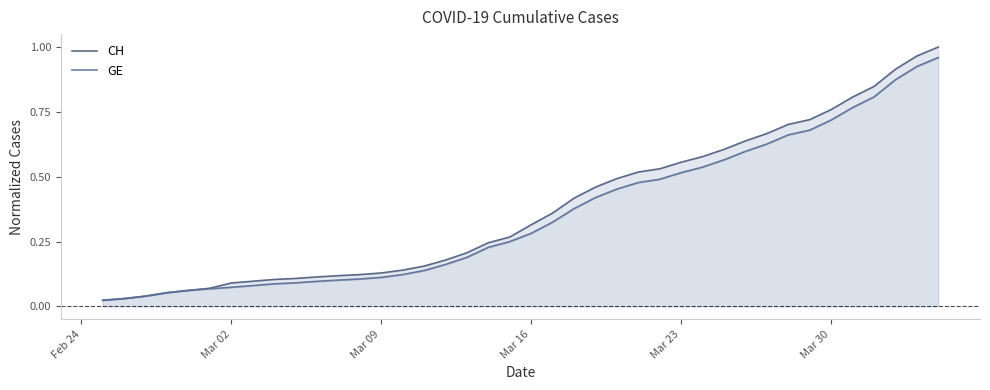

What is the greatest value displayed?

1.0